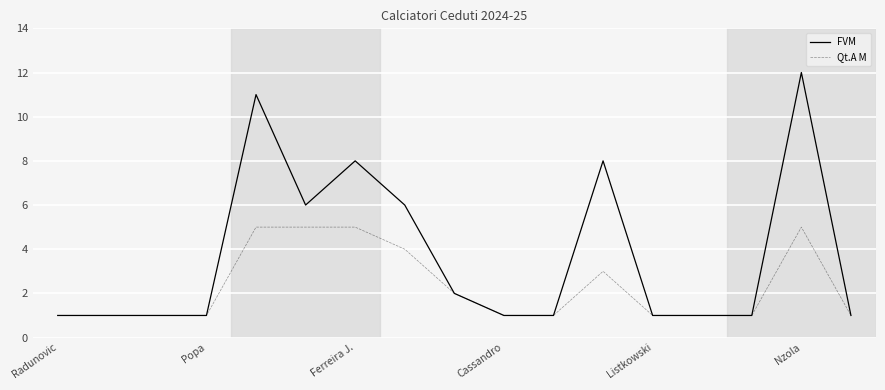

Which series has the largest total across all categories?

FVM